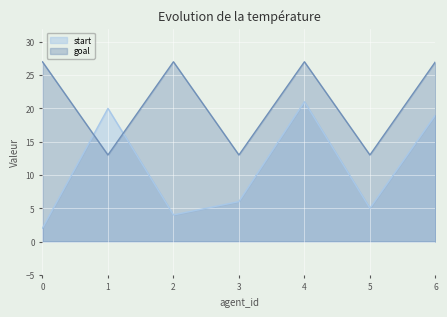

Rank the categories by start value from highest to lowest.

4, 1, 6, 3, 5, 2, 0